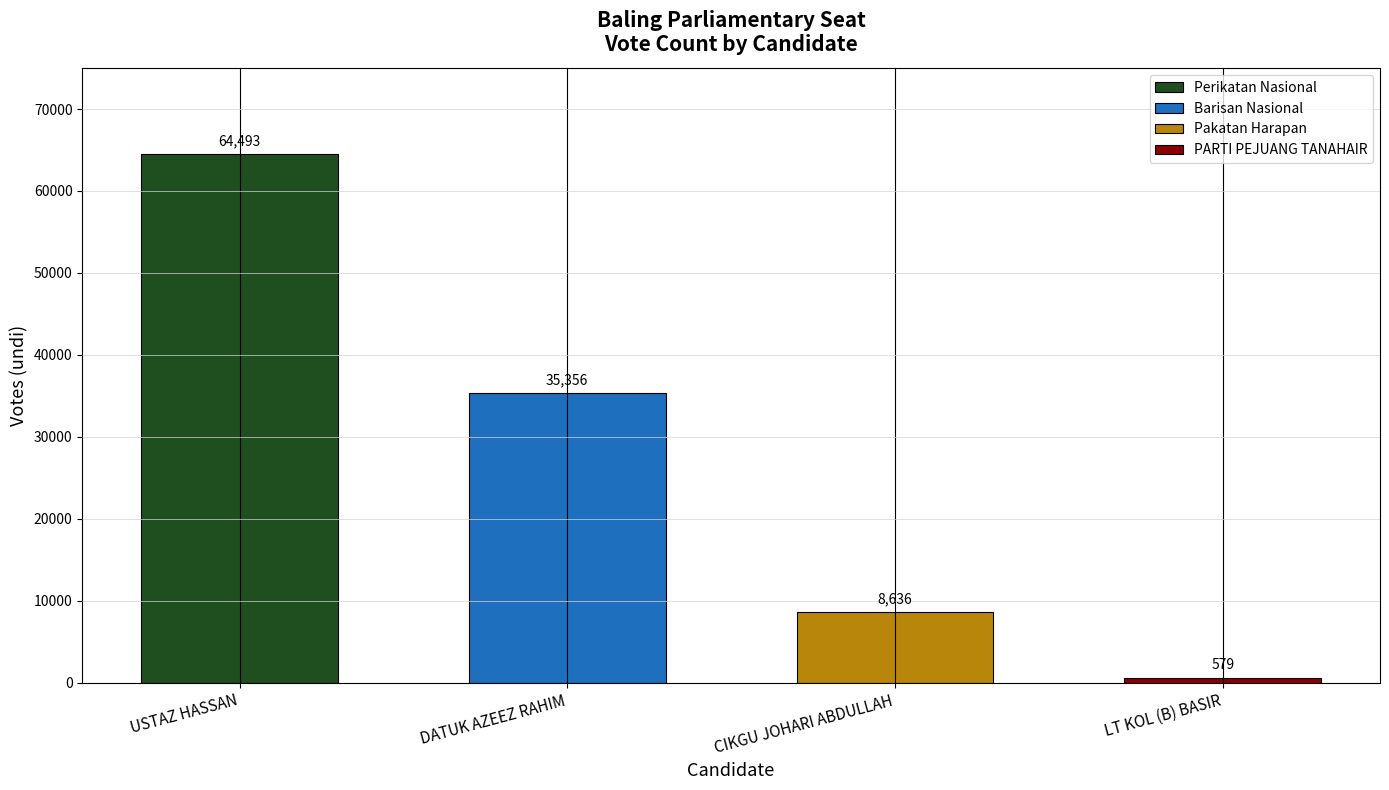

List the labels in order of value, smallest first.

LT KOL (B) BASIR, CIKGU JOHARI ABDULLAH, DATUK AZEEZ RAHIM, USTAZ HASSAN